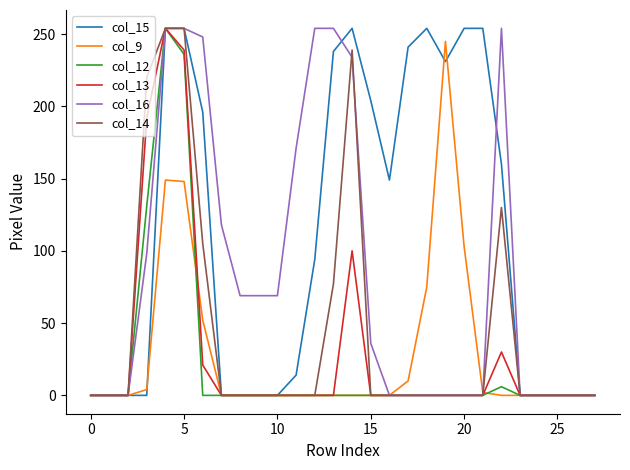

How many lines are shown in the chart?

6